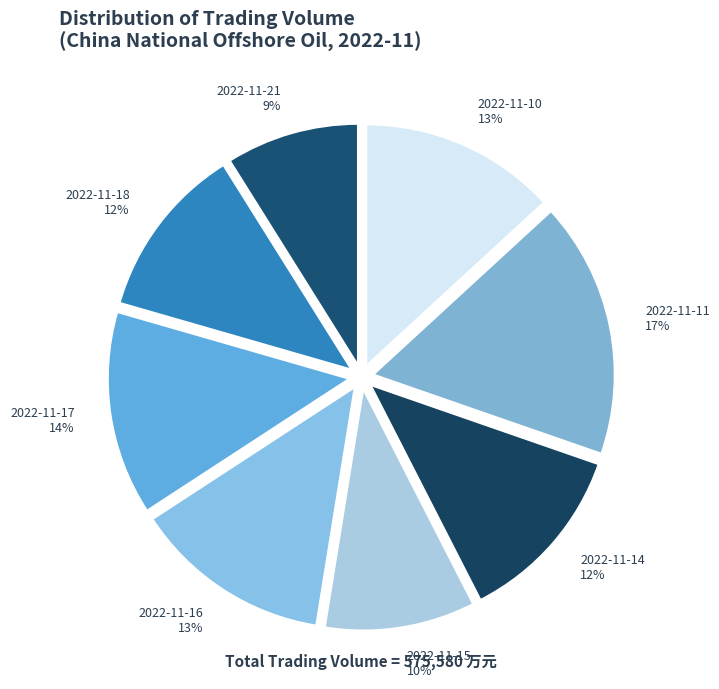

To the nearest percent, what is the difference between the largest and smallest slice percentages?

8%